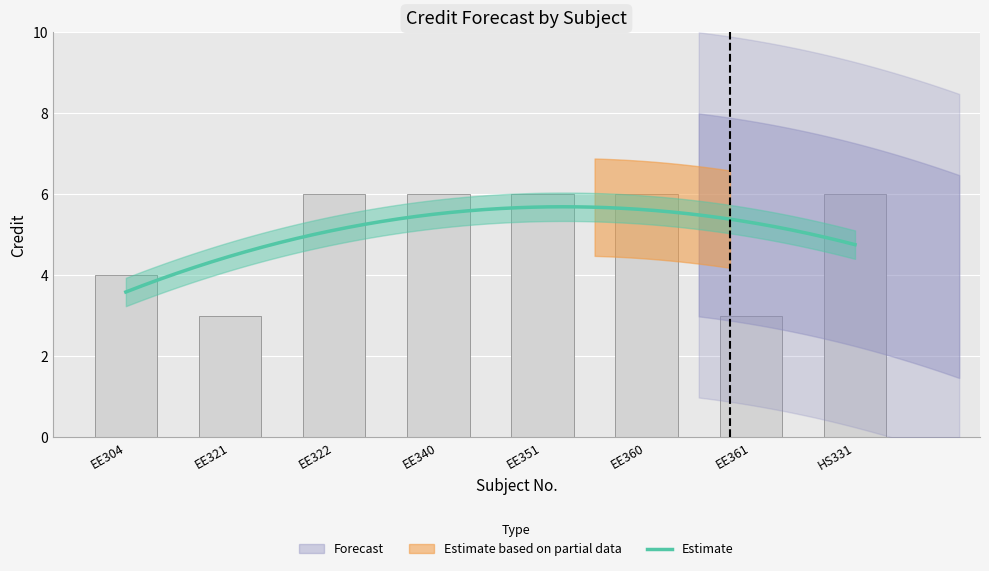

What is the sum of all values?

40